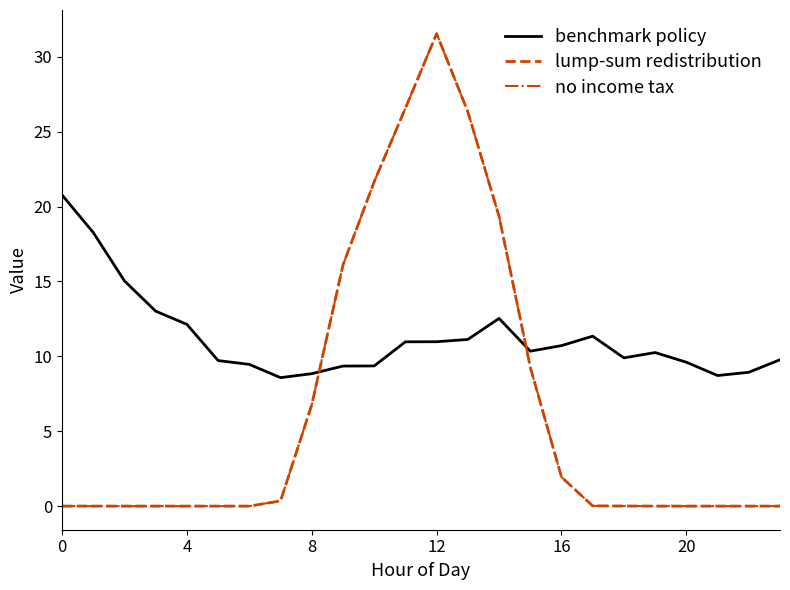

Does the chart display data point markers on the line(s)?

No